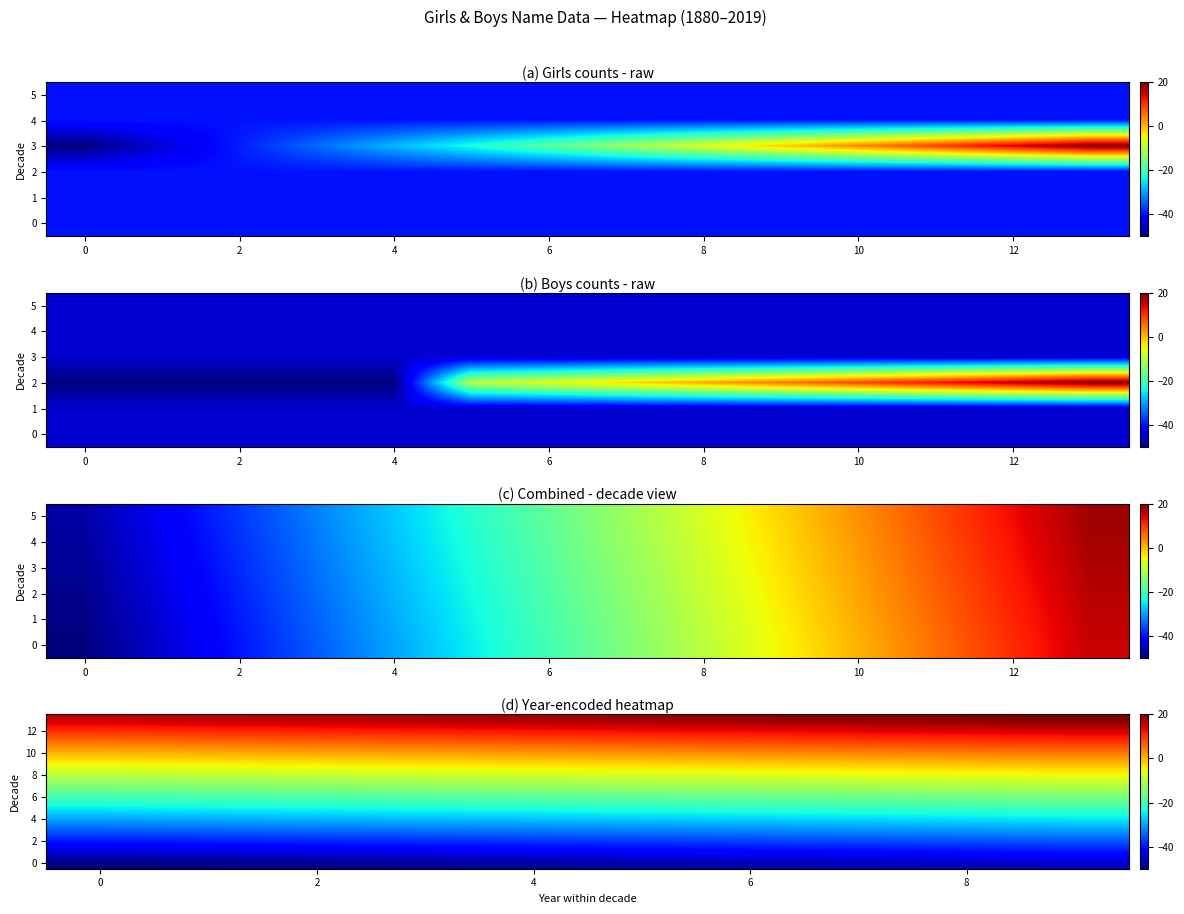

At which category is the sum across all series the highest?

9